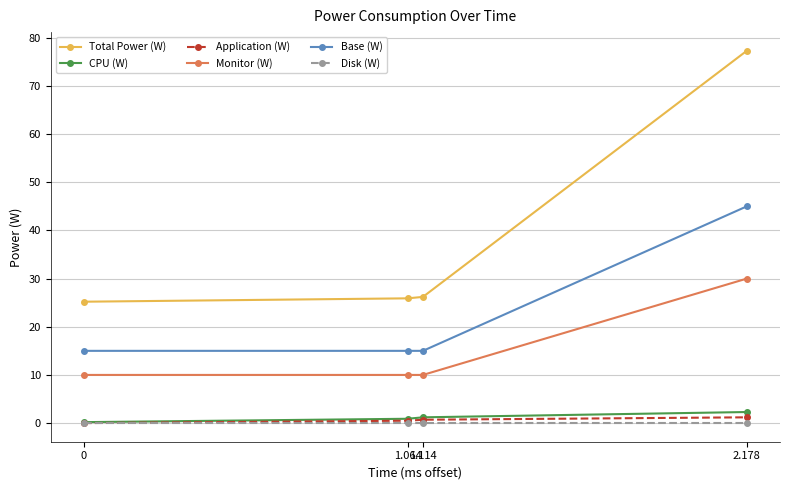

True or false: Total Power (W) and Base (W) cross at least once.

False